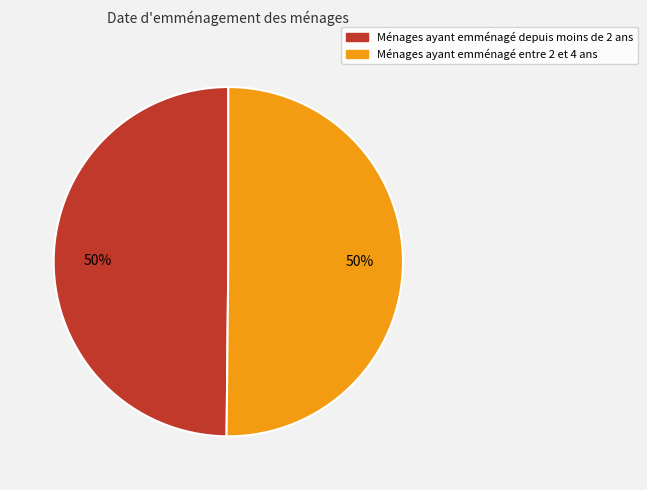

To the nearest percent, what is the average slice percentage?

50%